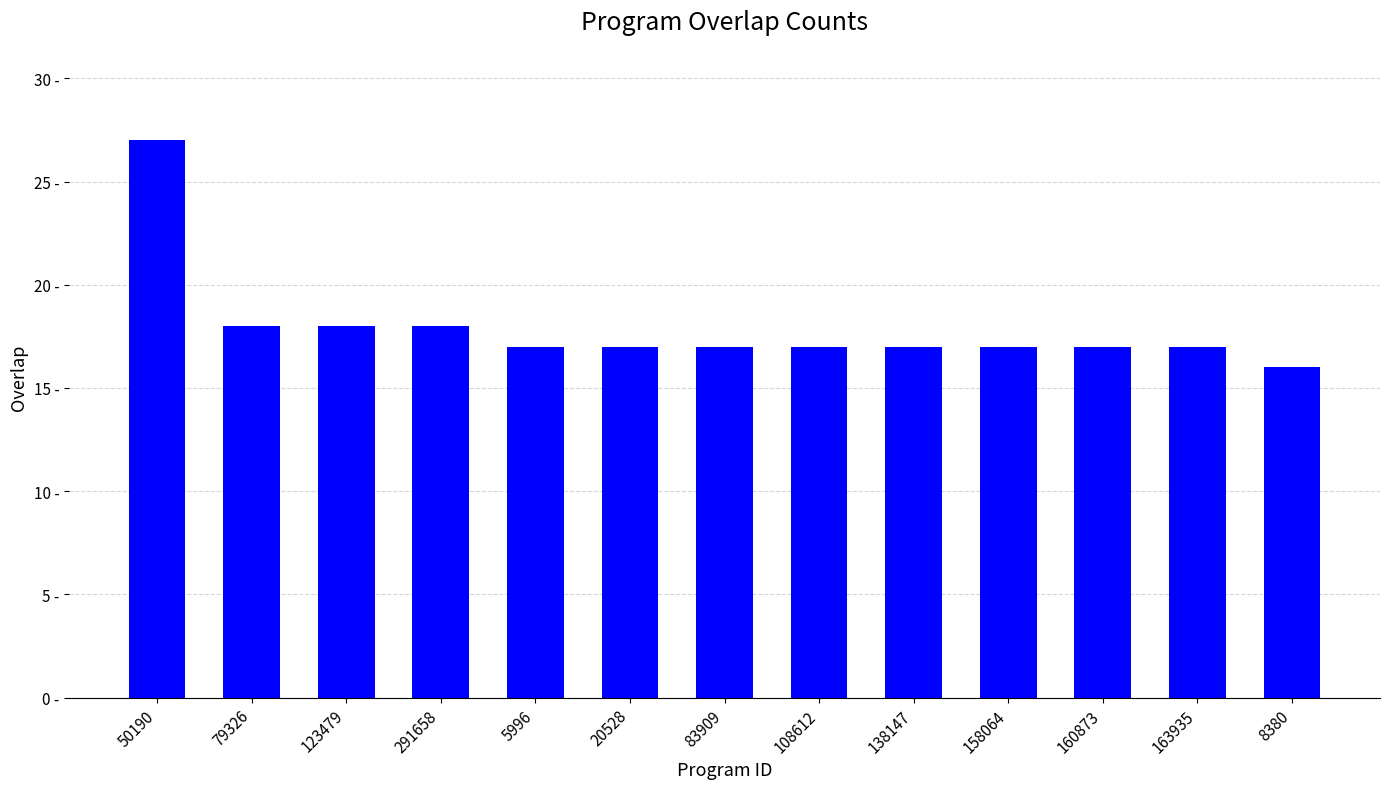

Reading right to left, transcribe all the data shown in this chart.

8380=16	163935=17	160873=17	158064=17	138147=17	108612=17	83909=17	20528=17	5996=17	291658=18	123479=18	79326=18	50190=27